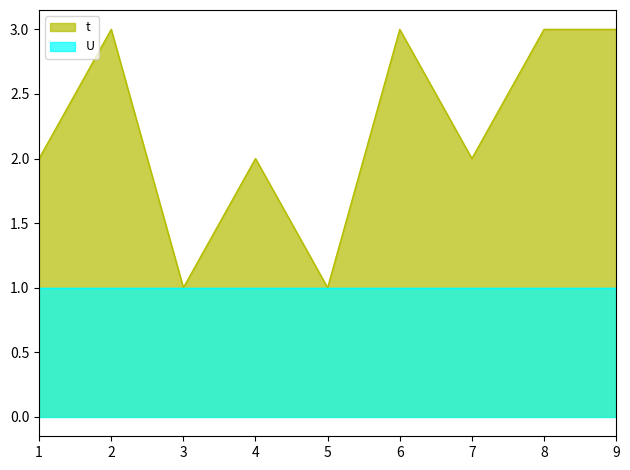

At which label does the data first exceed 2?

2